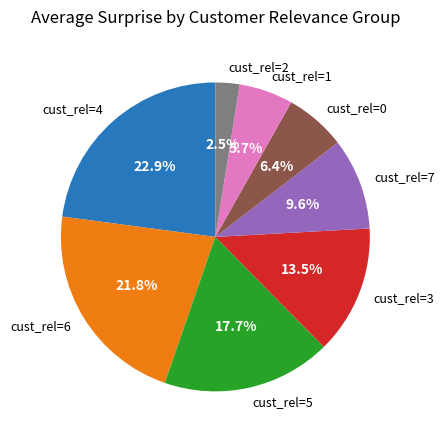

How many segments does this pie chart have?

8